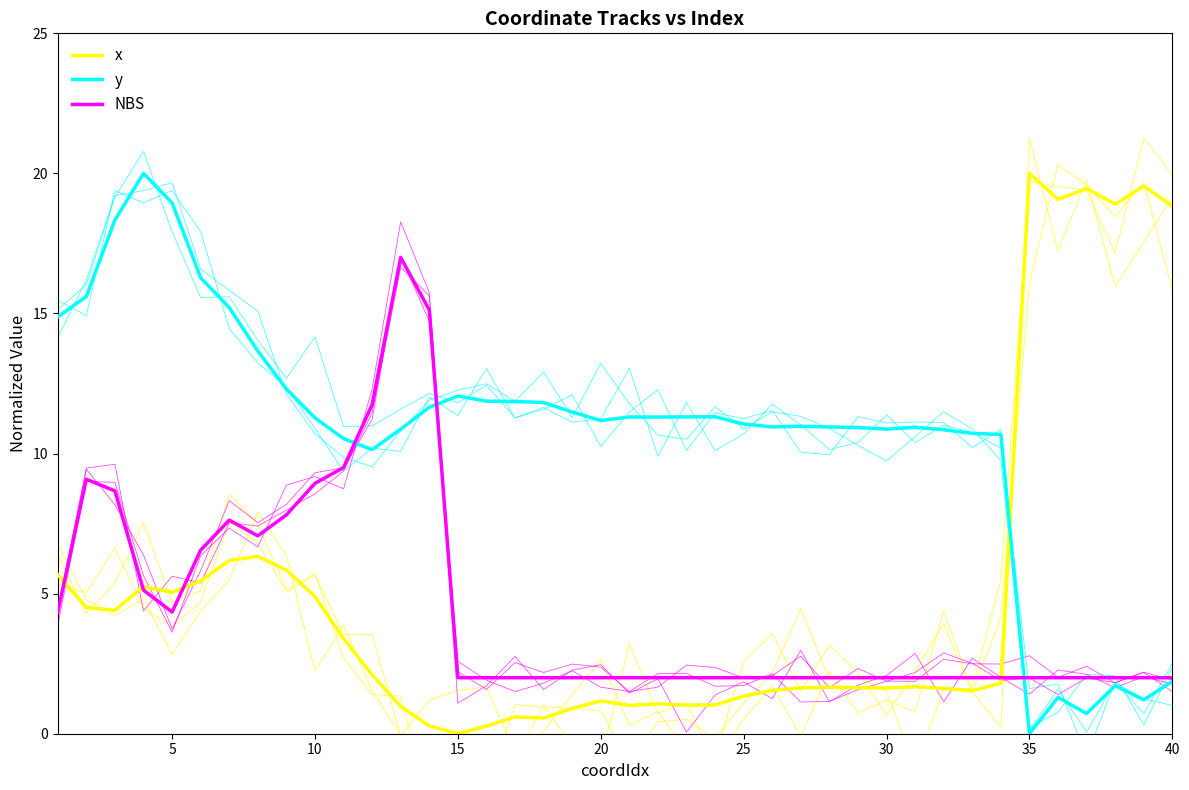

What is the average value of the y series?

10.8